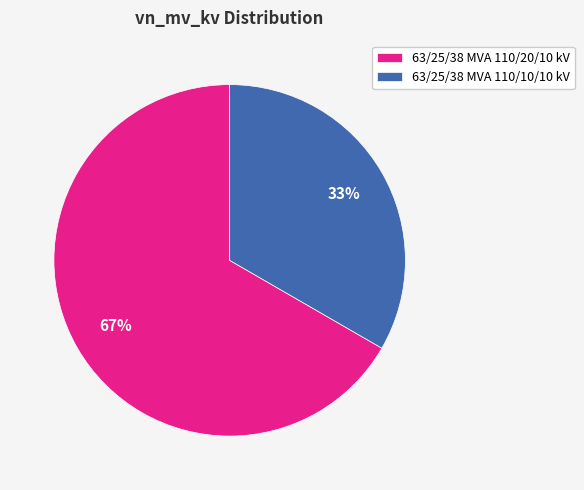

True or false: 63/25/38 MVA 110/10/10 kV accounts for 39% of the total.

False